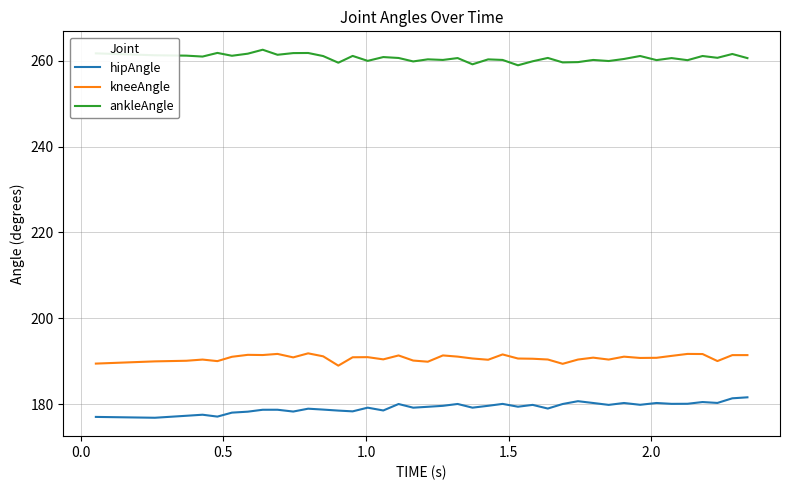

What is the minimum value shown in the chart?

176.8